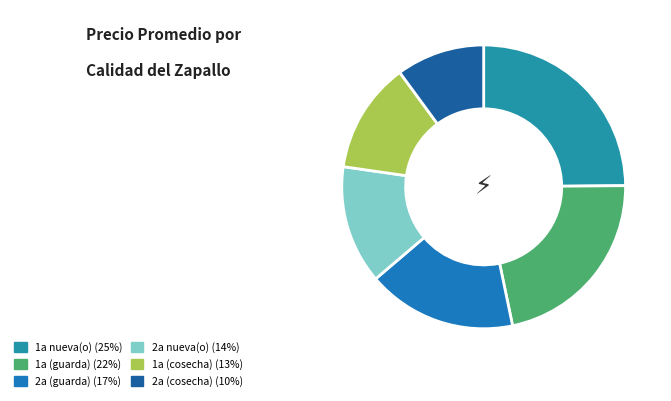

How many segments does this pie chart have?

6